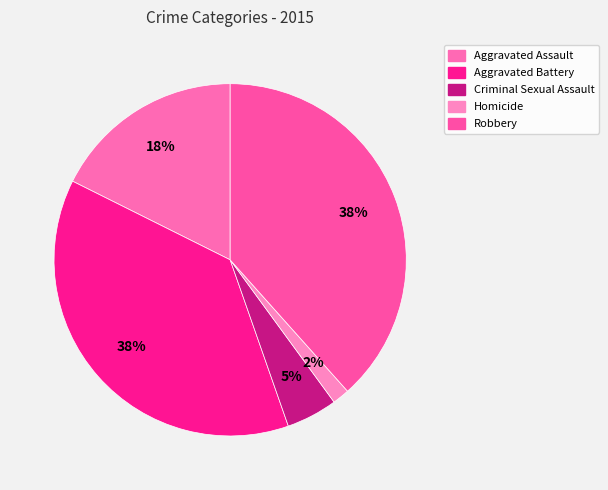

True or false: Criminal Sexual Assault accounts for 5% of the total.

True